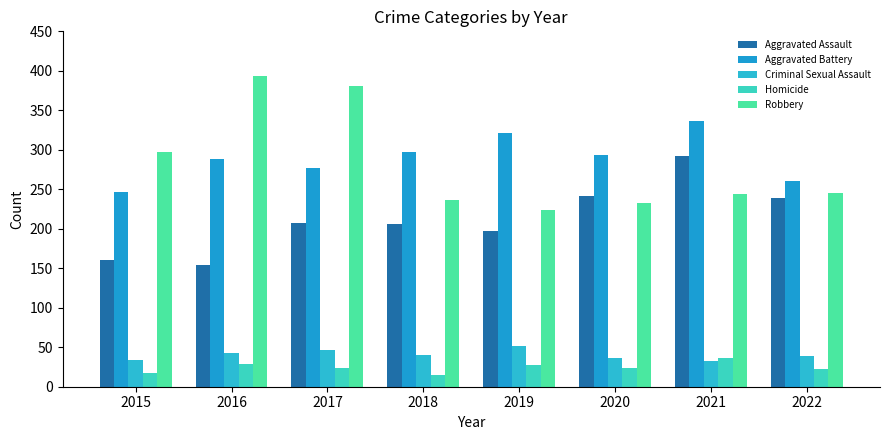

Which has a higher value, 2021 or 2020?

2021